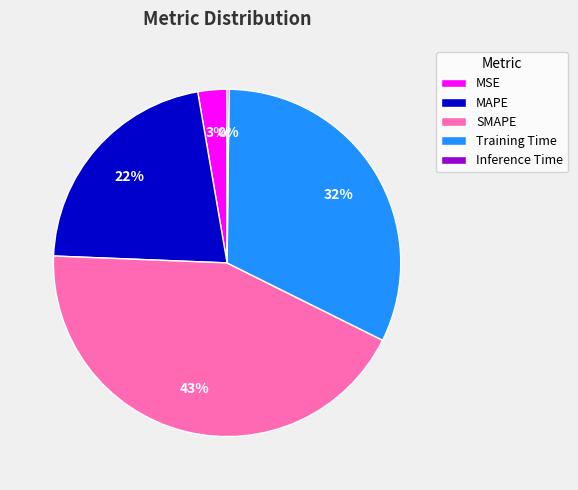

Do Training Time and MSE together represent more than half of the pie?

No